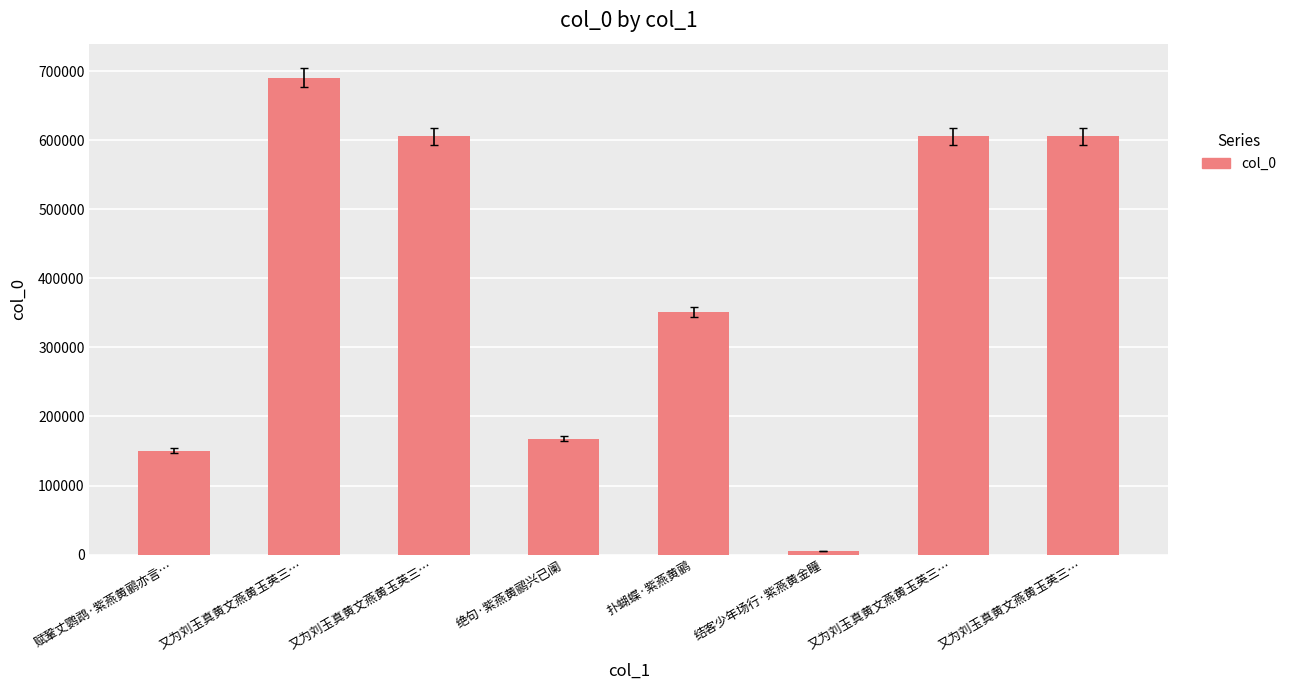

How many values are below 605621?

4